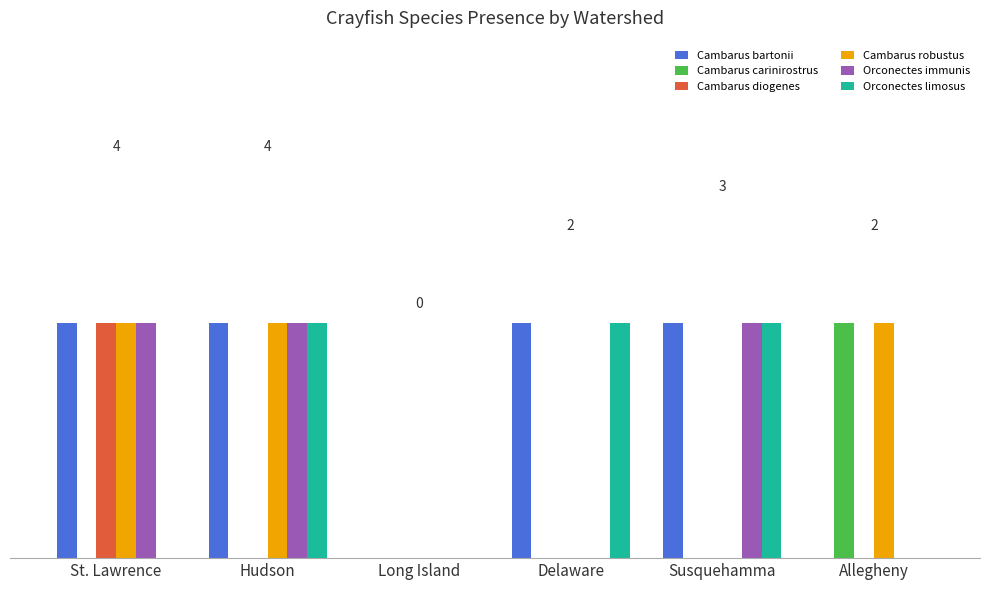

The Cambarus diogenes series shows 0 at Delaware. True or false?

True